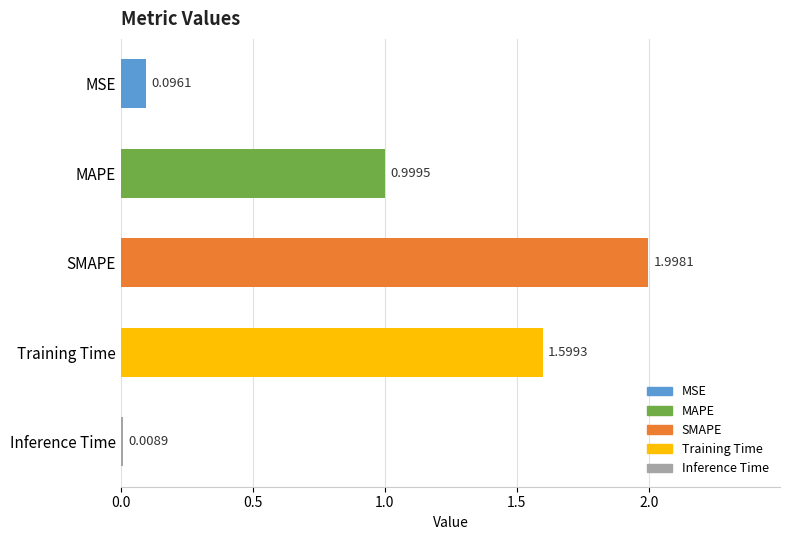

What is the label of the 5th bar from the bottom?

MSE